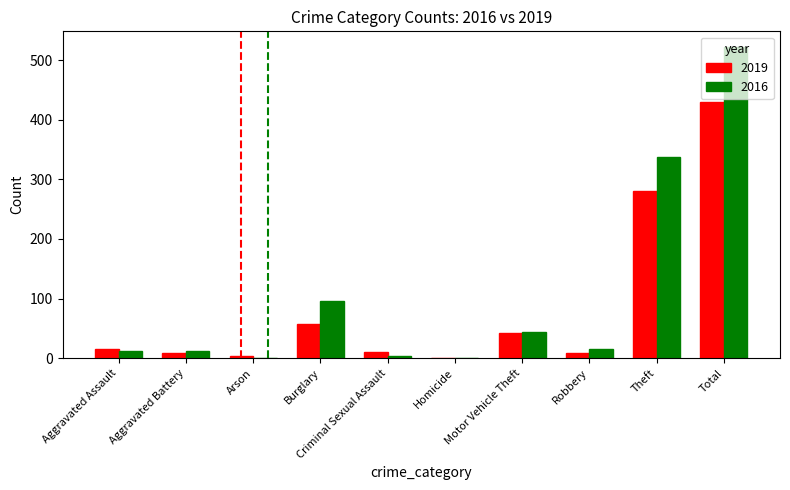

What are all the series names shown in the legend?

2019, 2016